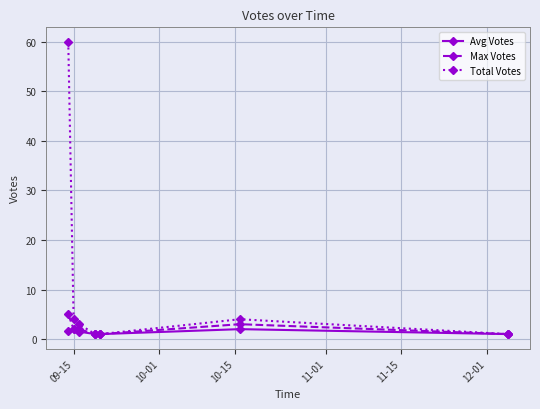

What is the value of the Total Votes point at the 6th from the left?

4.0